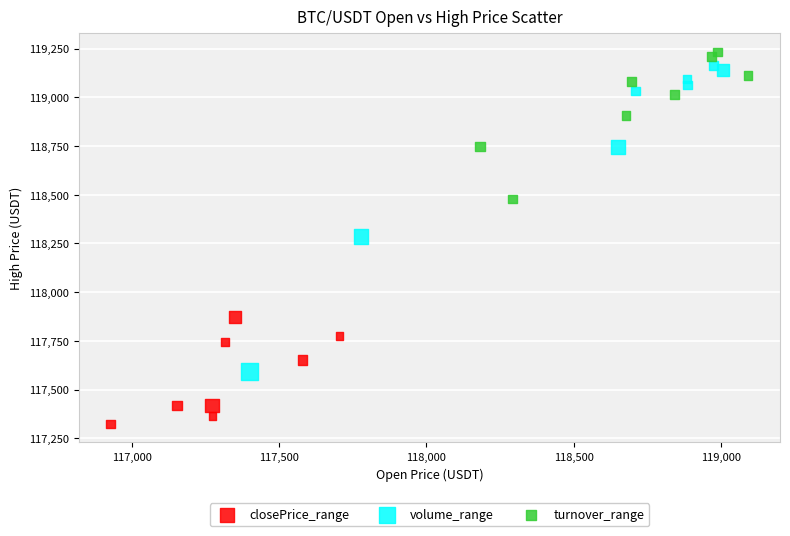

Which series contains the lowest Y value?

closePrice_range